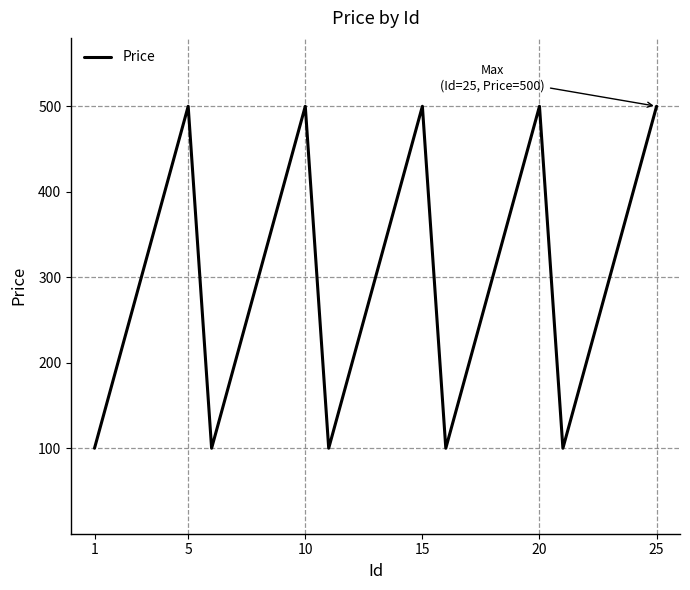

How many lines are shown in the chart?

1